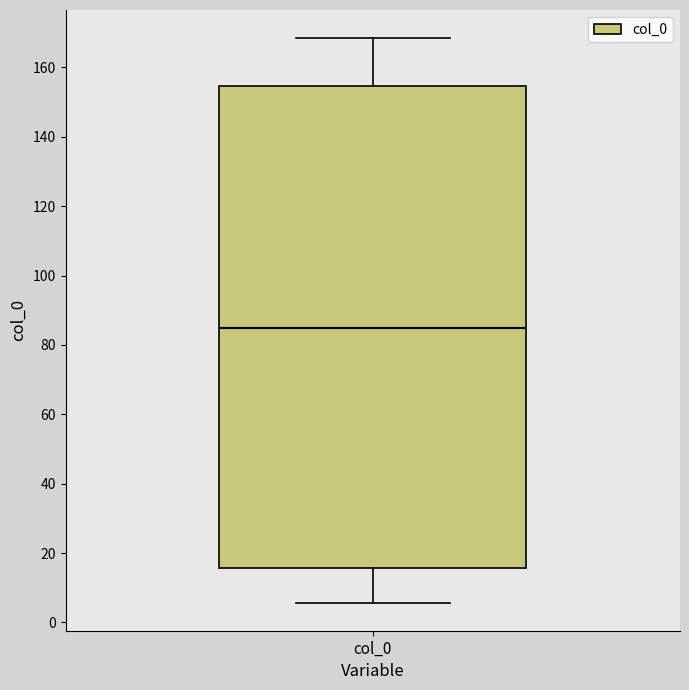

Read this box plot against the y-axis: the position of the median line, the range covered by the box, and the ends of both whiskers. The values are not printed on the chart, so give them approximately, as read against the axis.

median 86, box 16 to 154, whiskers 6 to 168